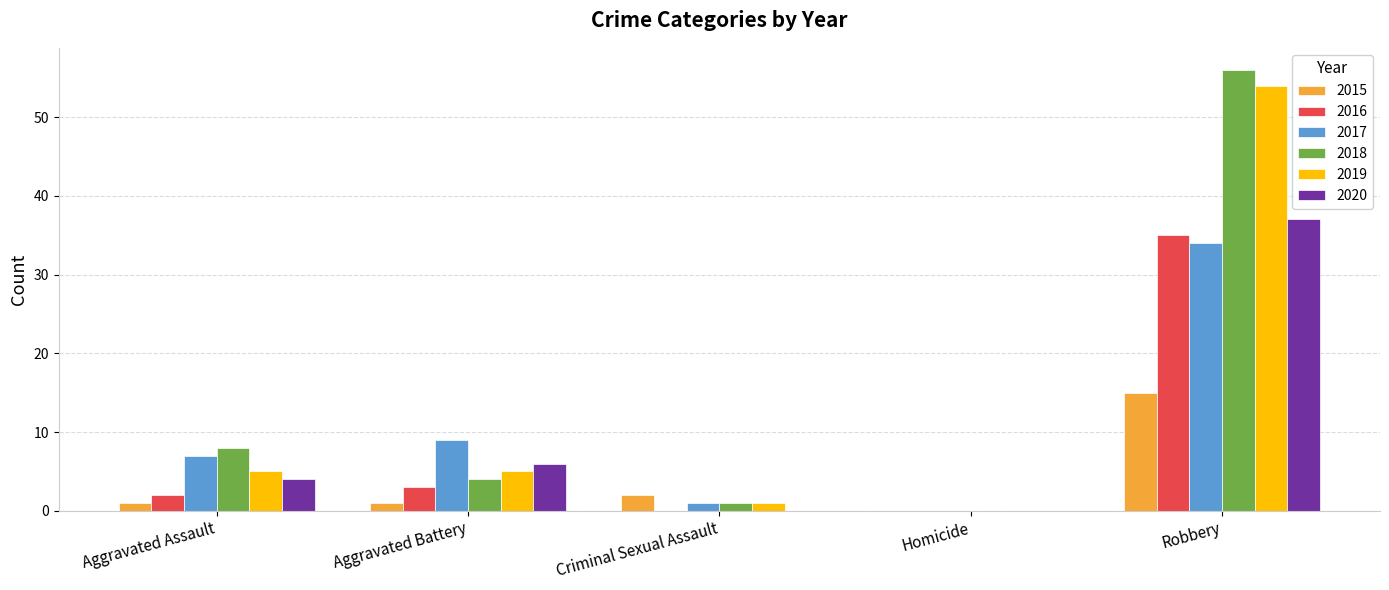

At which label does 2018 first exceed 4?

Aggravated Assault